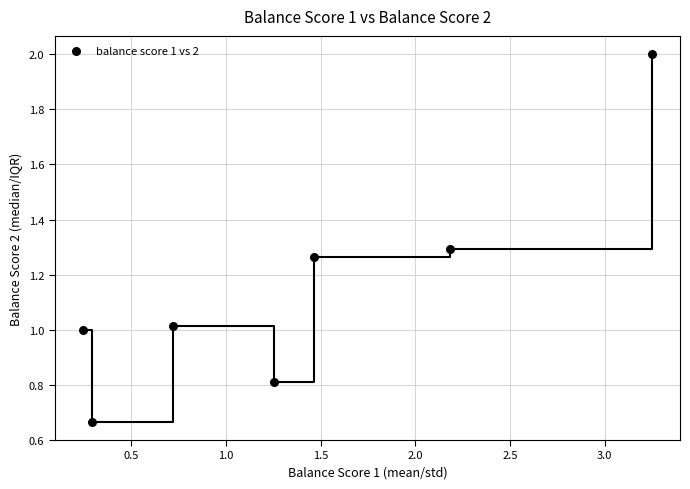

What is the average Y value?

1.1